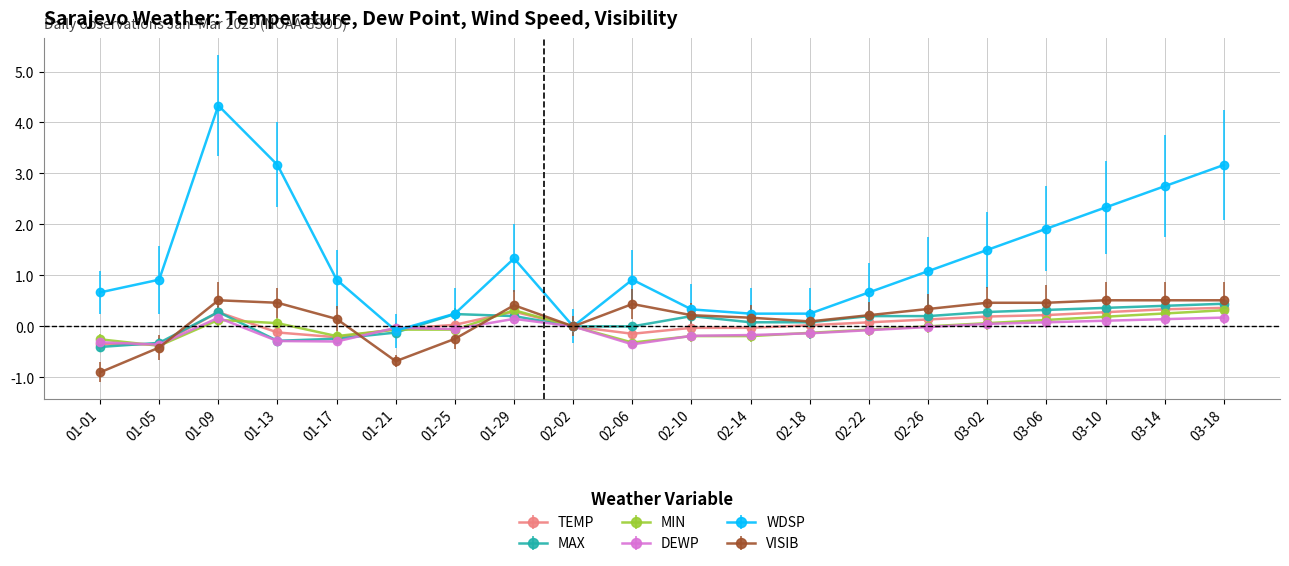

Which series has the largest total across all categories?

WDSP